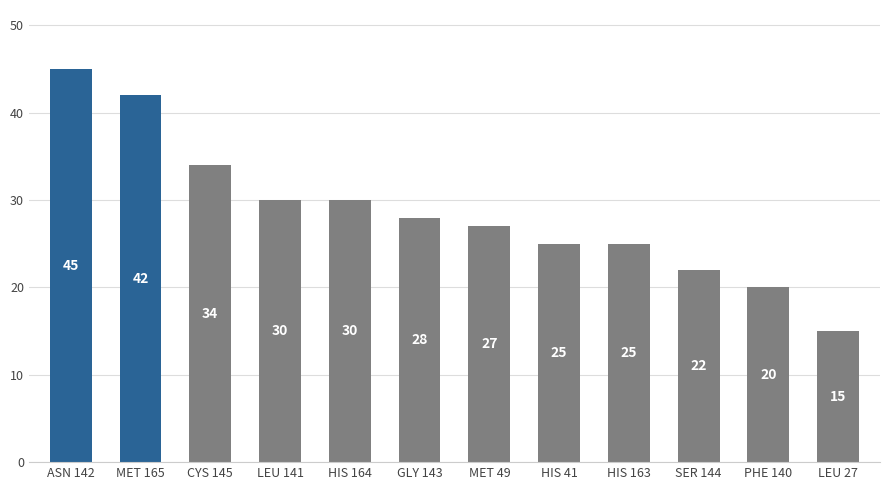

Which category has the highest value across all series?

ASN 142